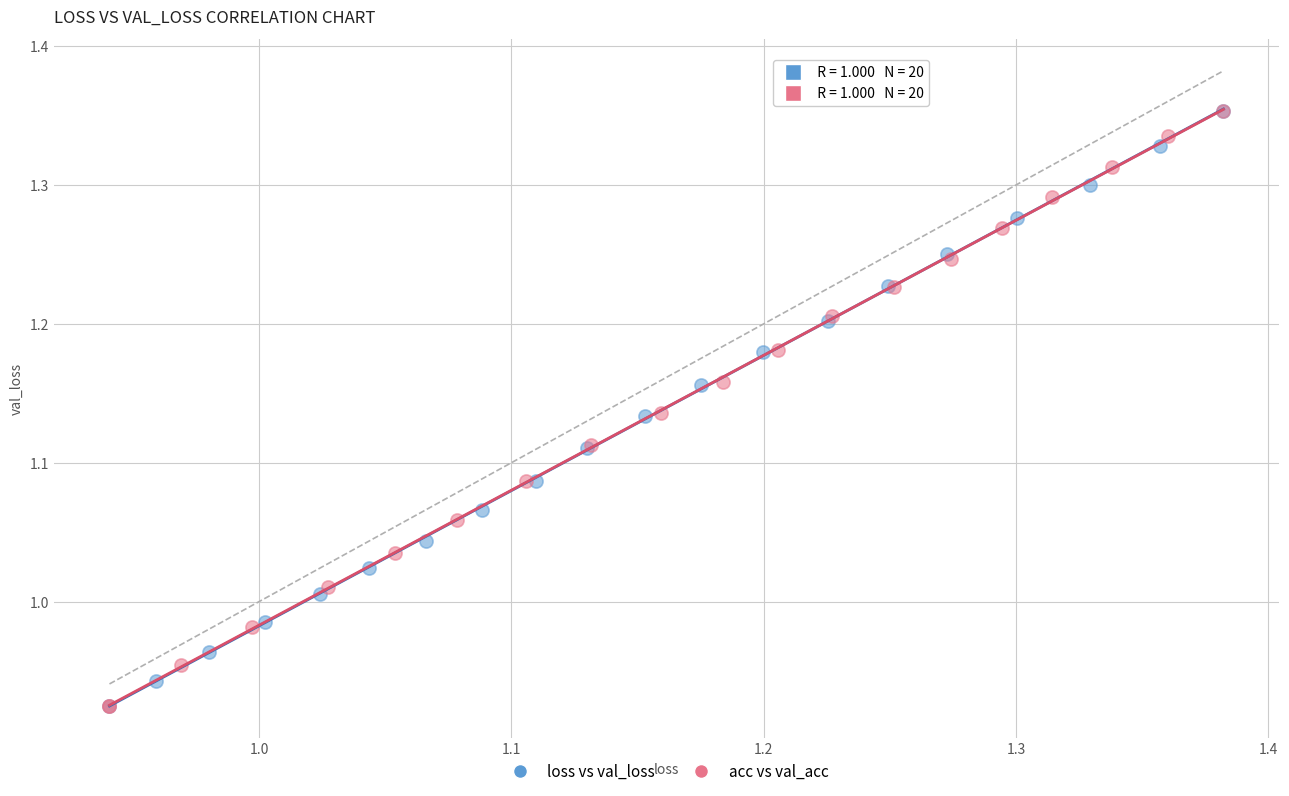

What are all the series names shown in the legend?

loss vs val_loss, acc vs val_acc